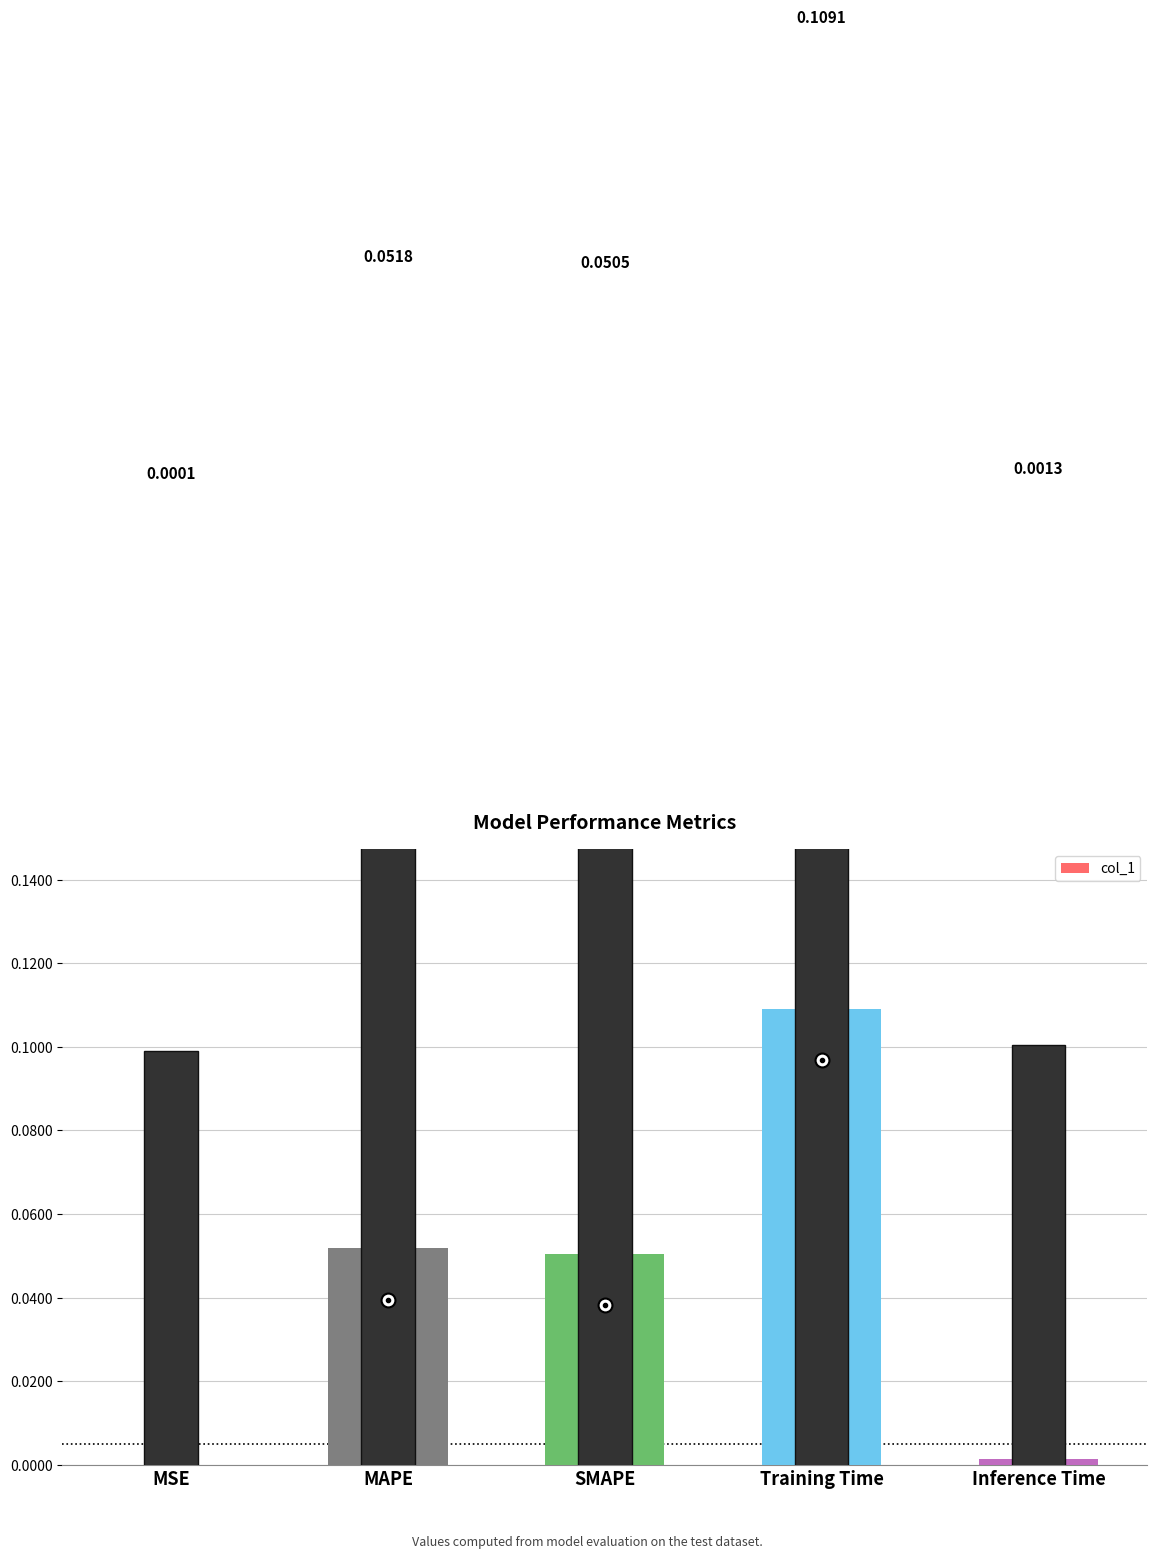

How many data points does each series have?

5